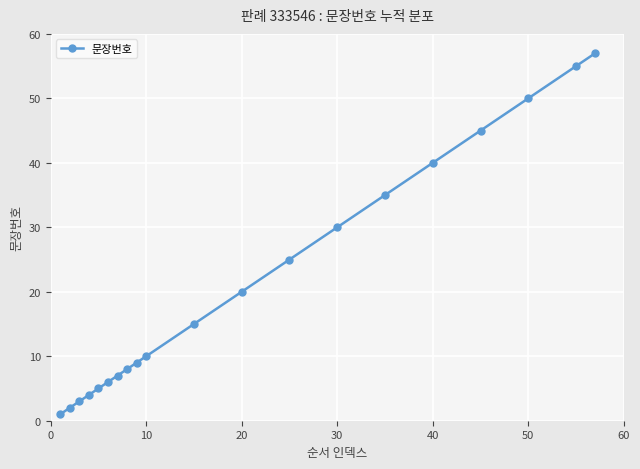

What is the greatest value displayed?

57